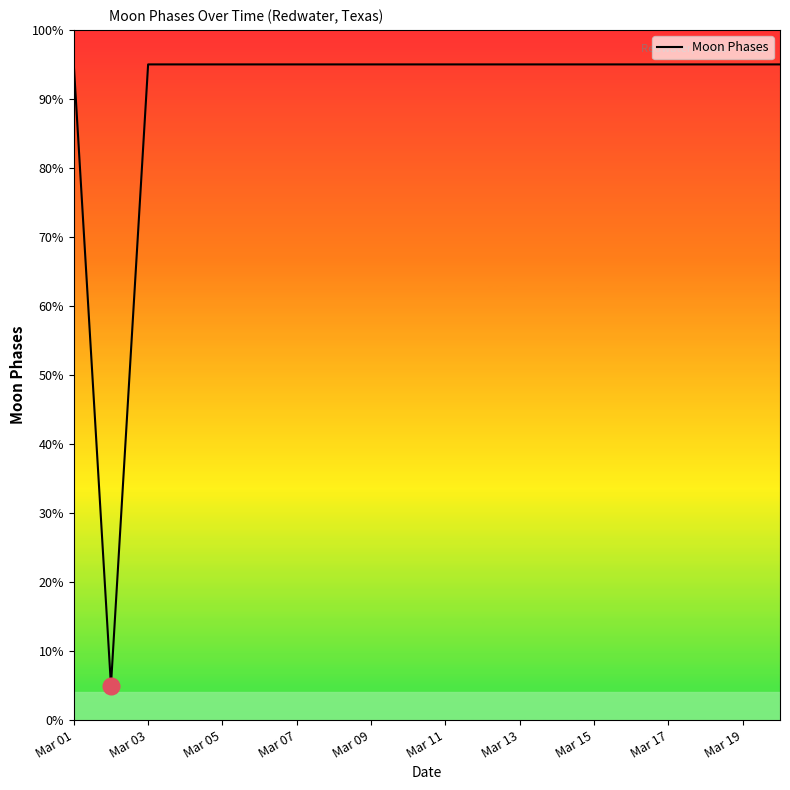

What is the smallest value displayed?

5